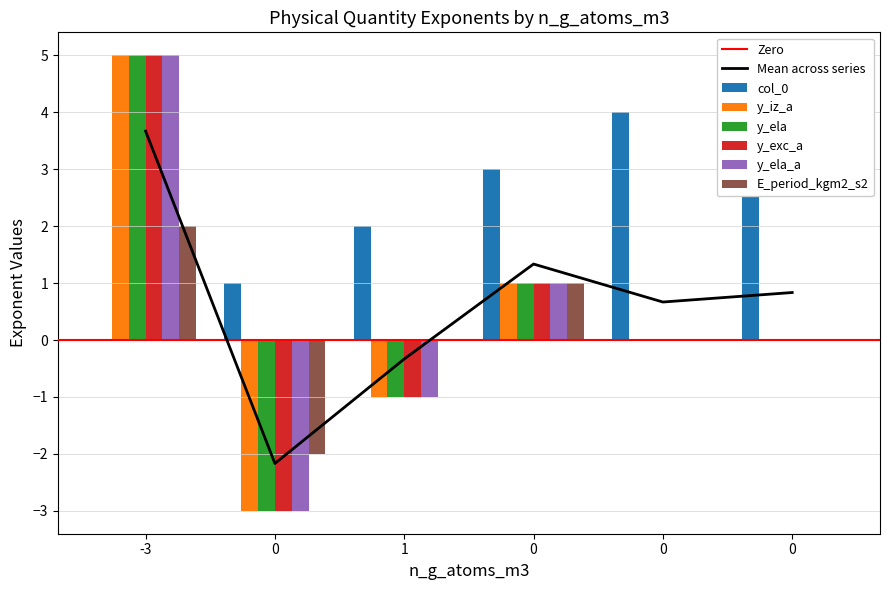

What is the sum of all y_ela values?

2